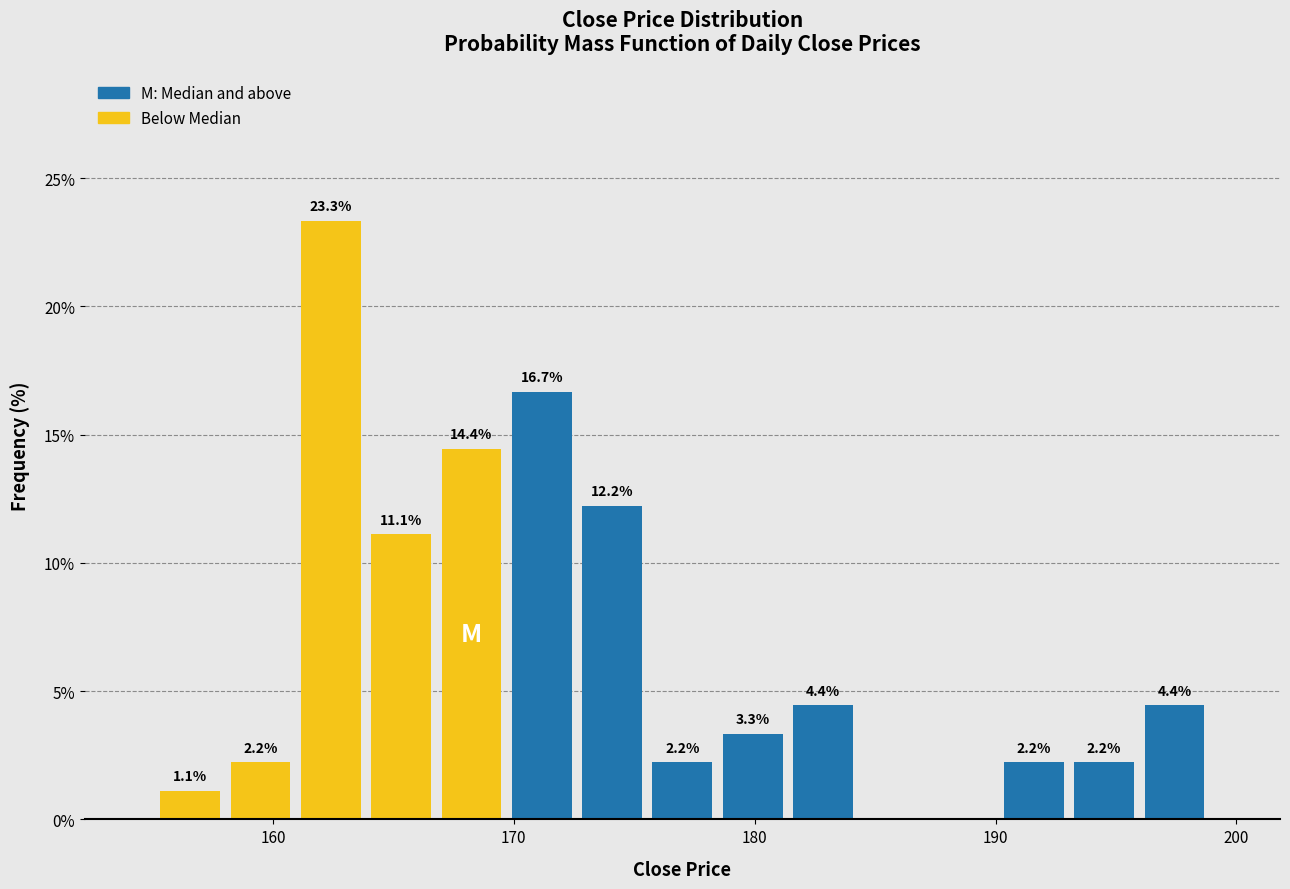

Read against the x-axis, roughly where is the centre of the tallest bar?

162